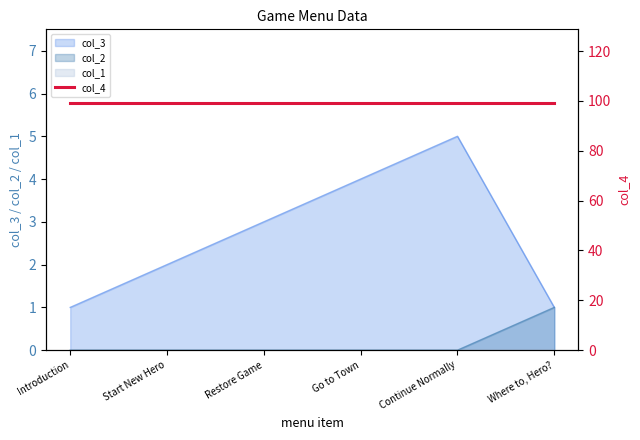

True or false: col_2 and col_3 cross at least once.

False